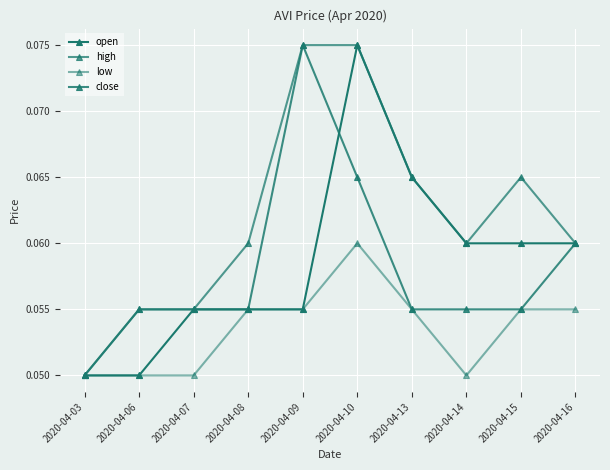

Does the chart have visible grid lines?

Yes